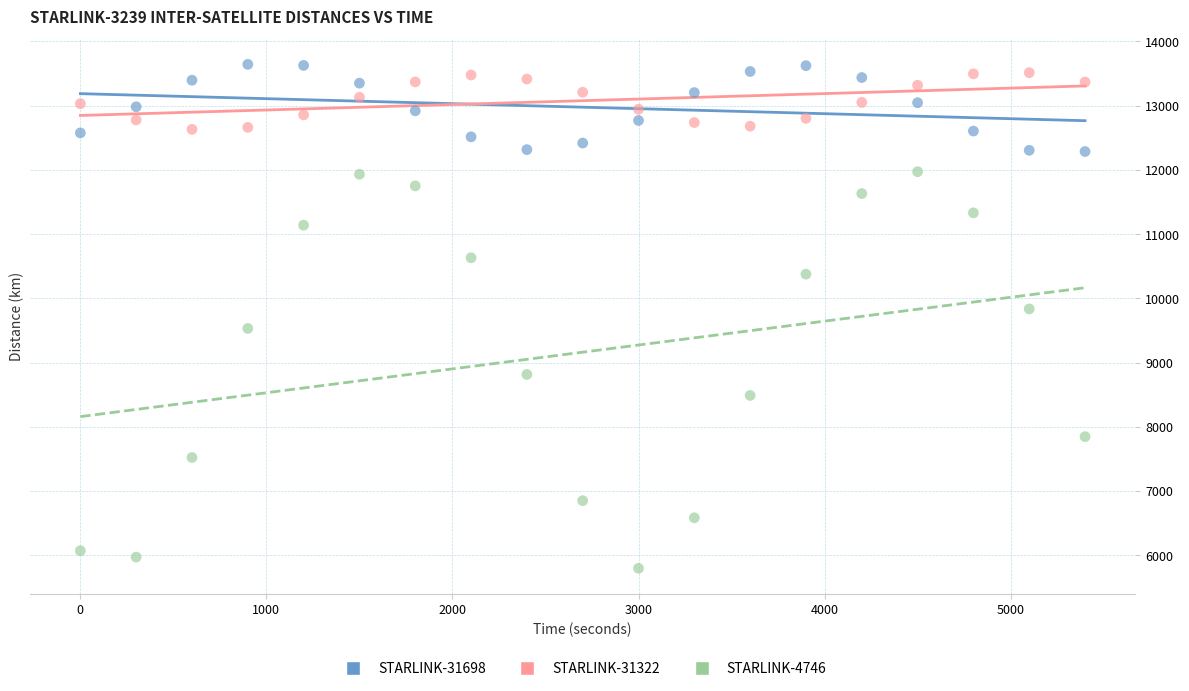

Across all data points, what is the range of Y values (max minus min)?

7849.2